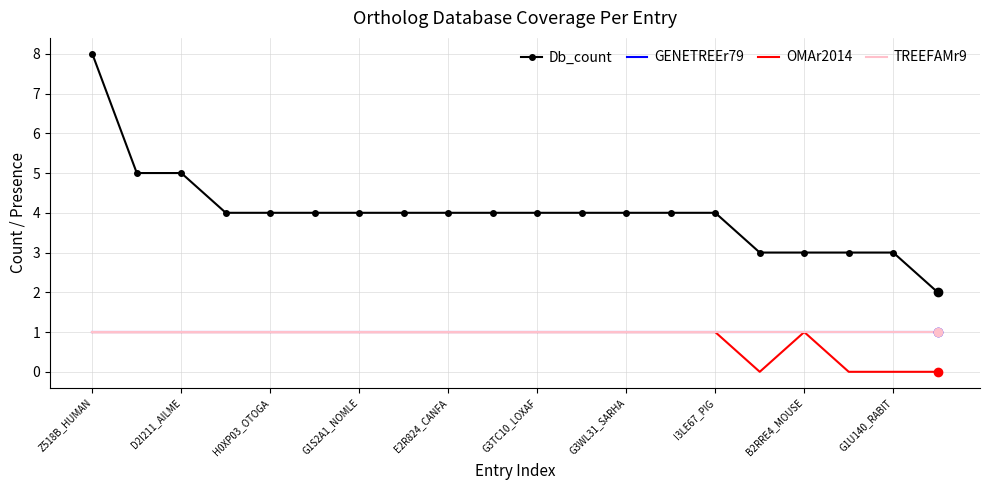

Rank the categories by Db_count value from lowest to highest.

19, 15, 16, 17, 18, G1S2A1_NOMLE, E2R824_CANFA, G3TC10_LOXAF, G3WL31_SARHA, I3LE67_PIG, B2RRE4_MOUSE, G1U140_RABIT, 10, 11, 12, 13, 14, D2I211_AILME, H0XP03_OTOGA, Z518B_HUMAN